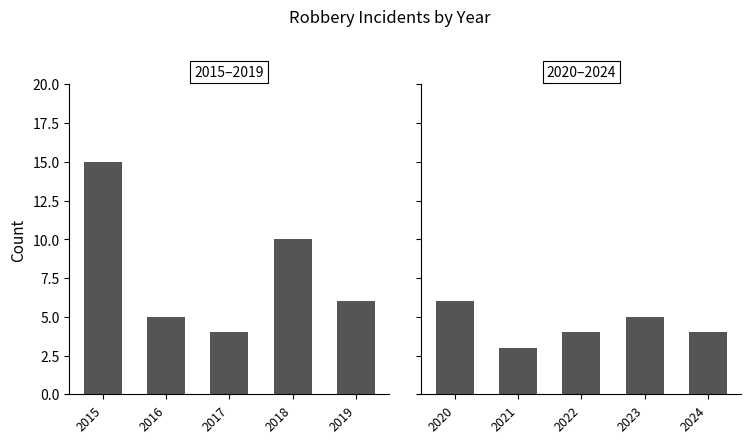

How many categories are shown in the chart?

5